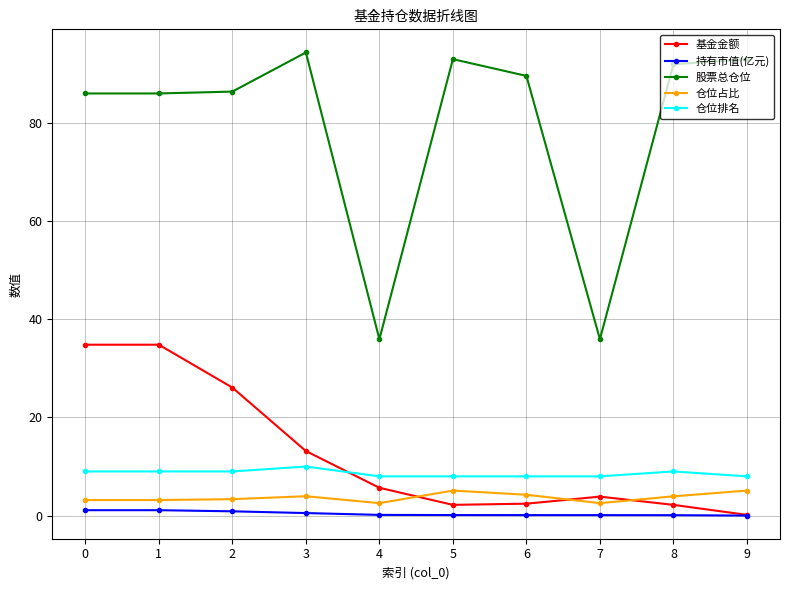

How many interior local valleys does the 基金金额 series have?

1